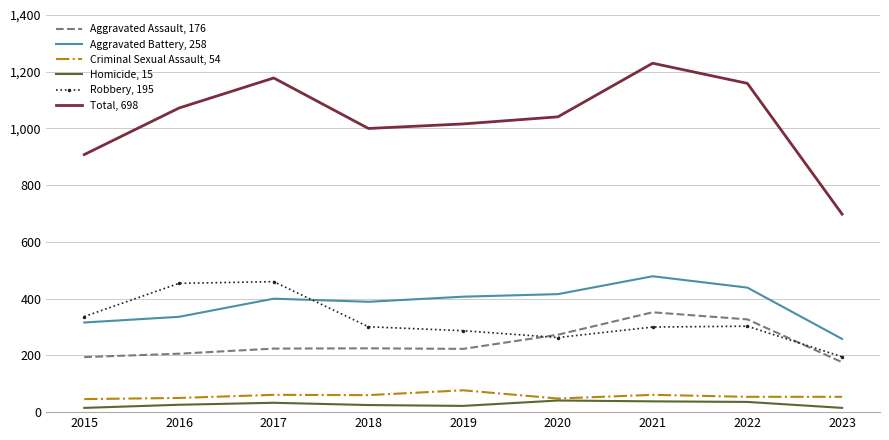

What is the greatest value displayed?

1230